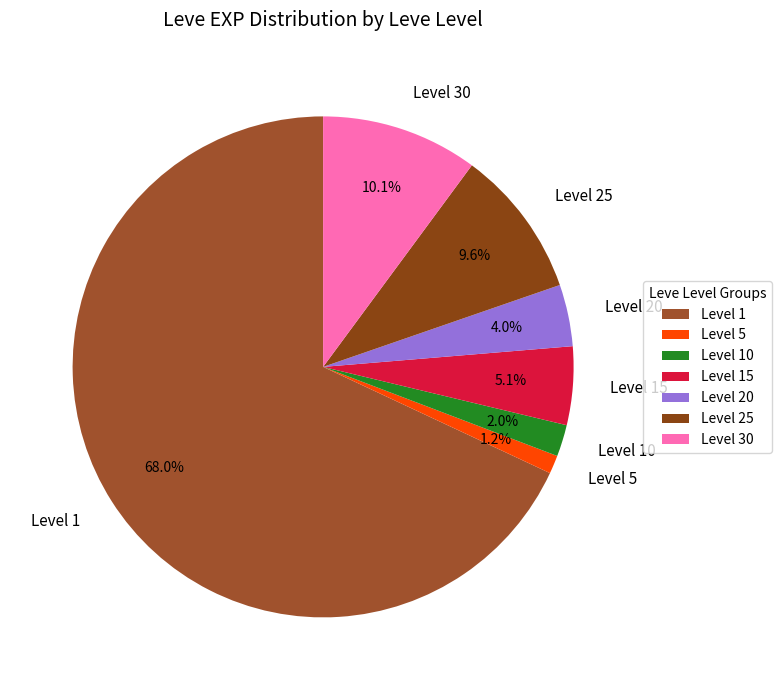

Rank the categories by value from lowest to highest.

Level 5, Level 10, Level 20, Level 15, Level 25, Level 30, Level 1